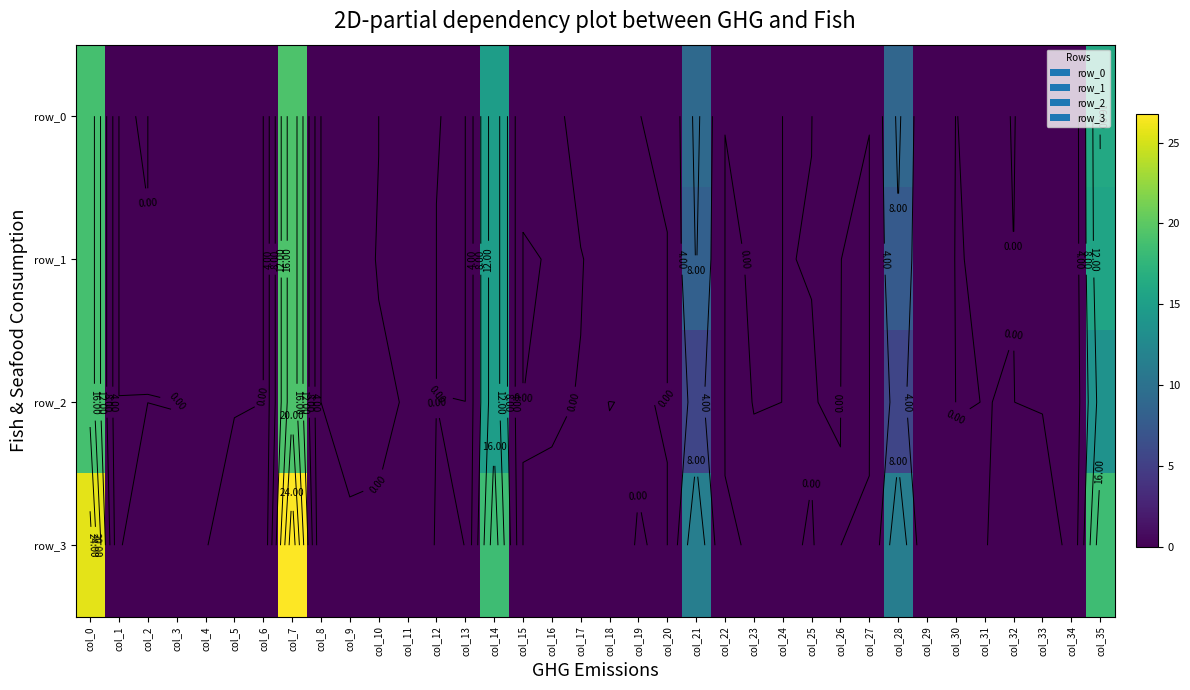

The value of row_2 at col_13 is 0.0. True or false?

True